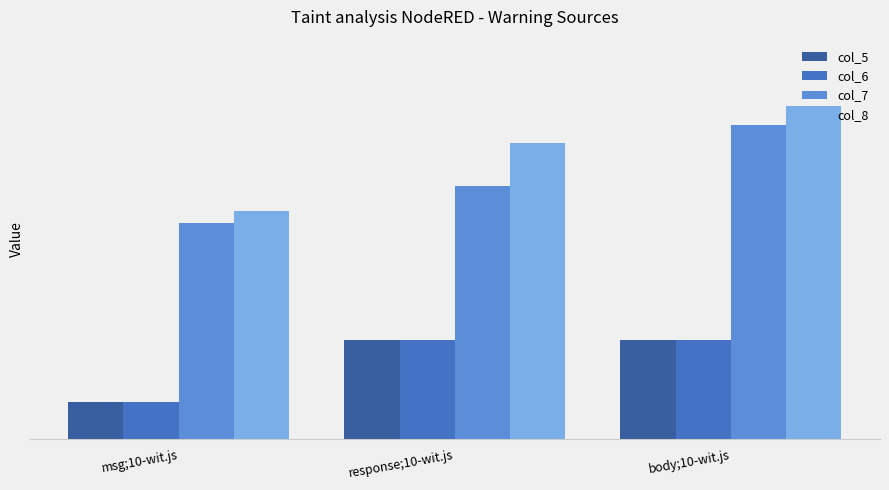

Rank the series by their maximum value, from highest to lowest.

col_8, col_7, col_5, col_6